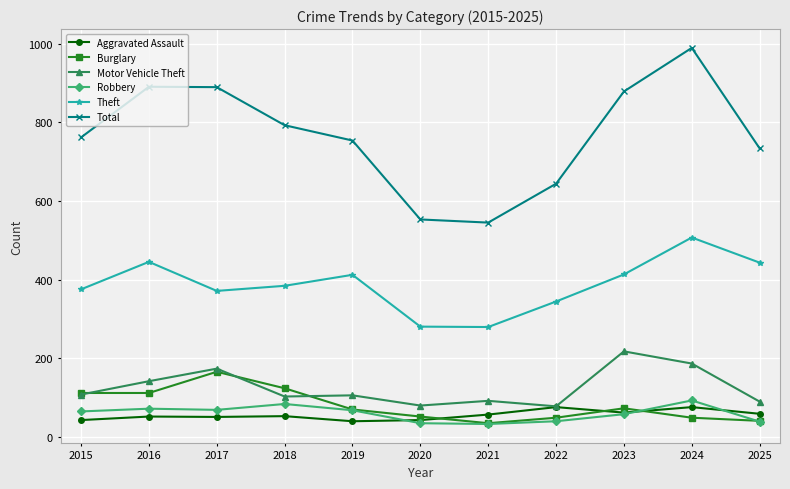

Which category has the highest value in the Theft series?

2024